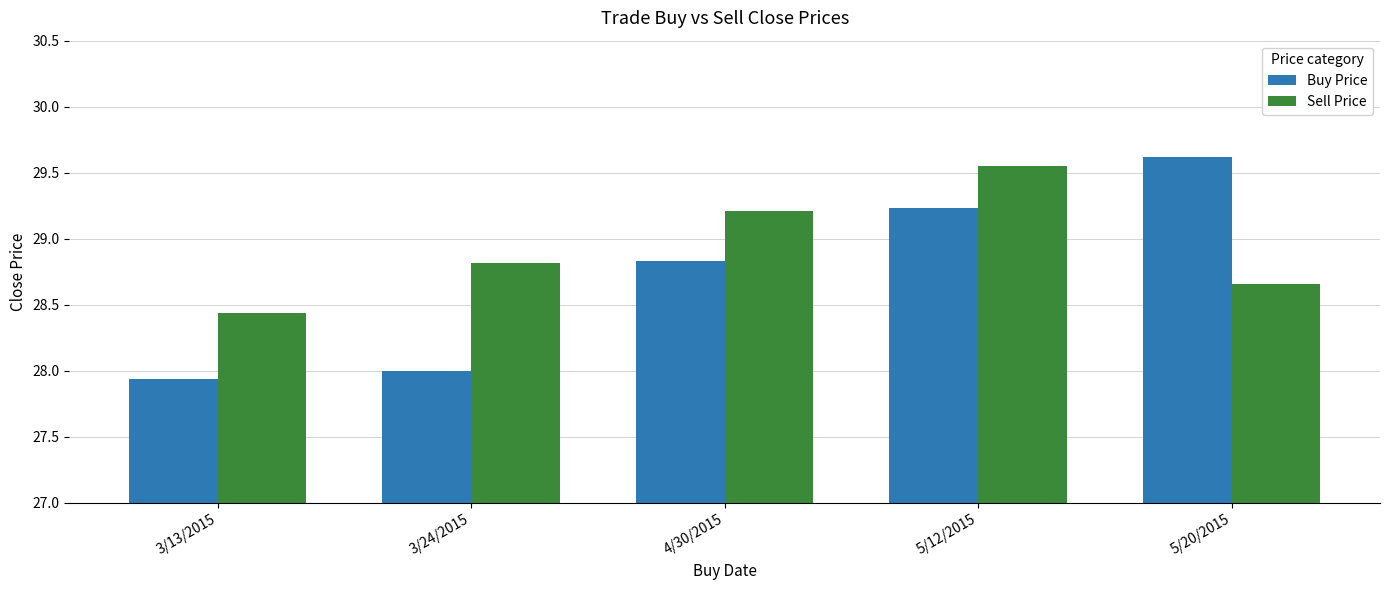

Rank the series by their maximum value, from lowest to highest.

Sell Price, Buy Price